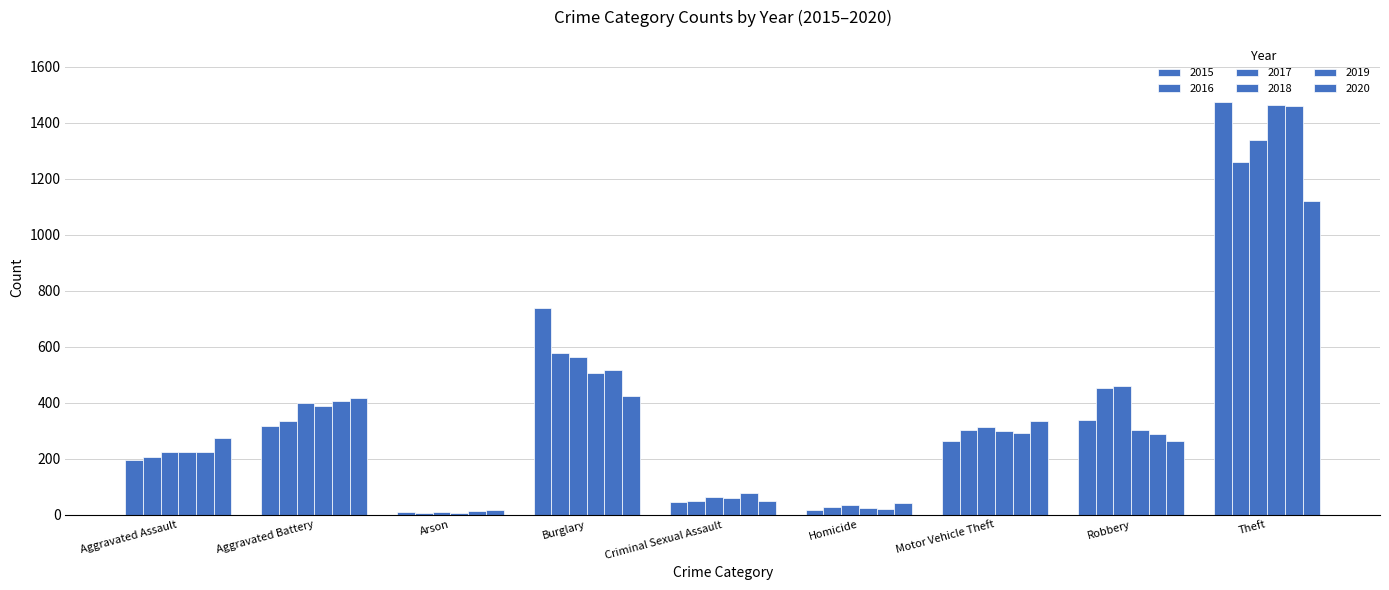

Count the number of data series in this chart.

6